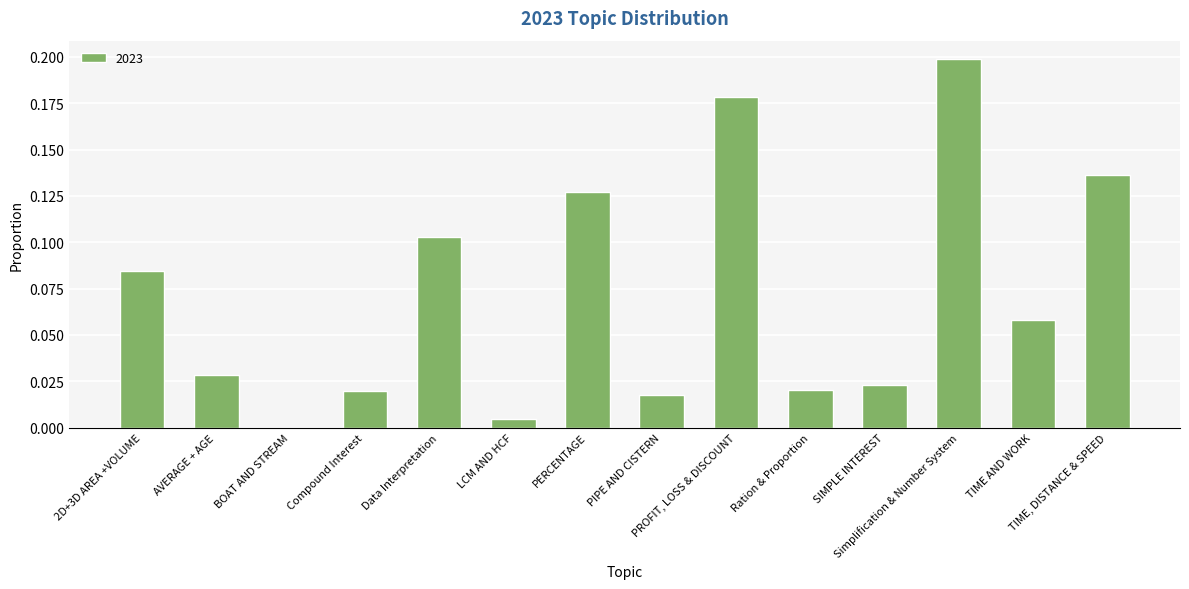

What is the sum of all values?

1.0